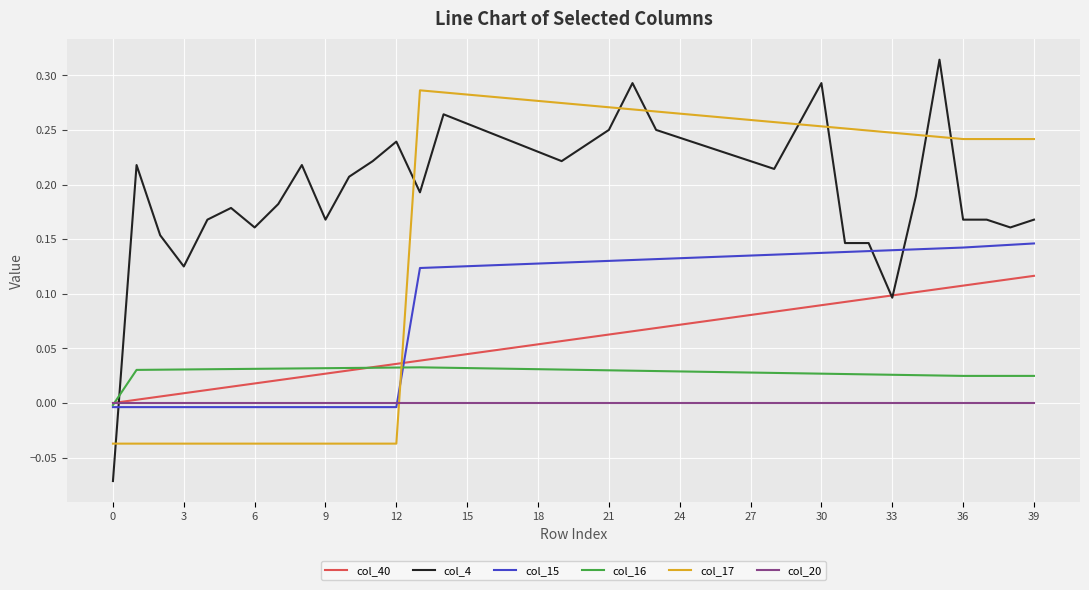

Which series has the largest range (max minus min)?

col_4